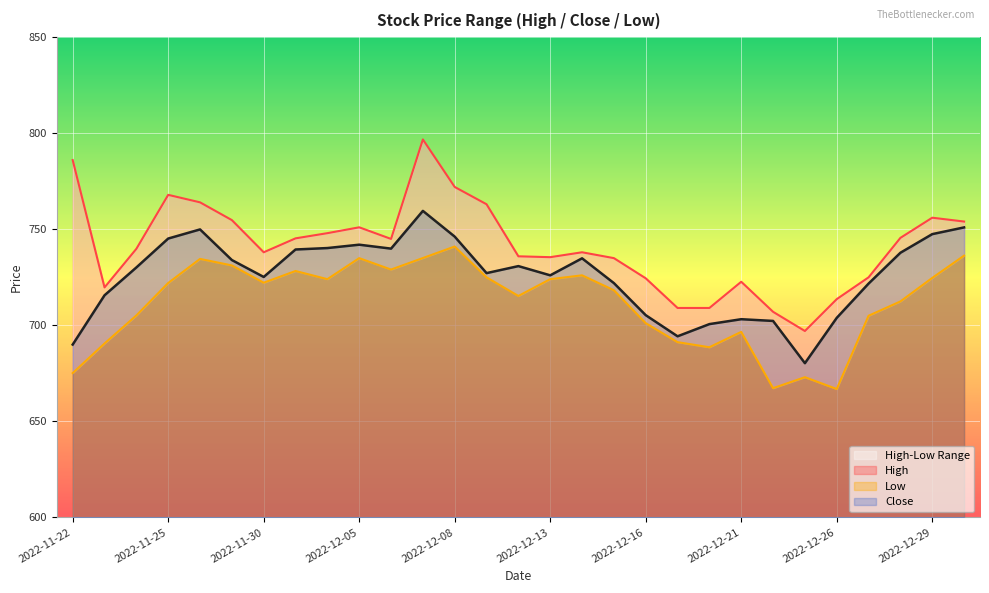

Where is the first local minimum for Low?

2022-11-30